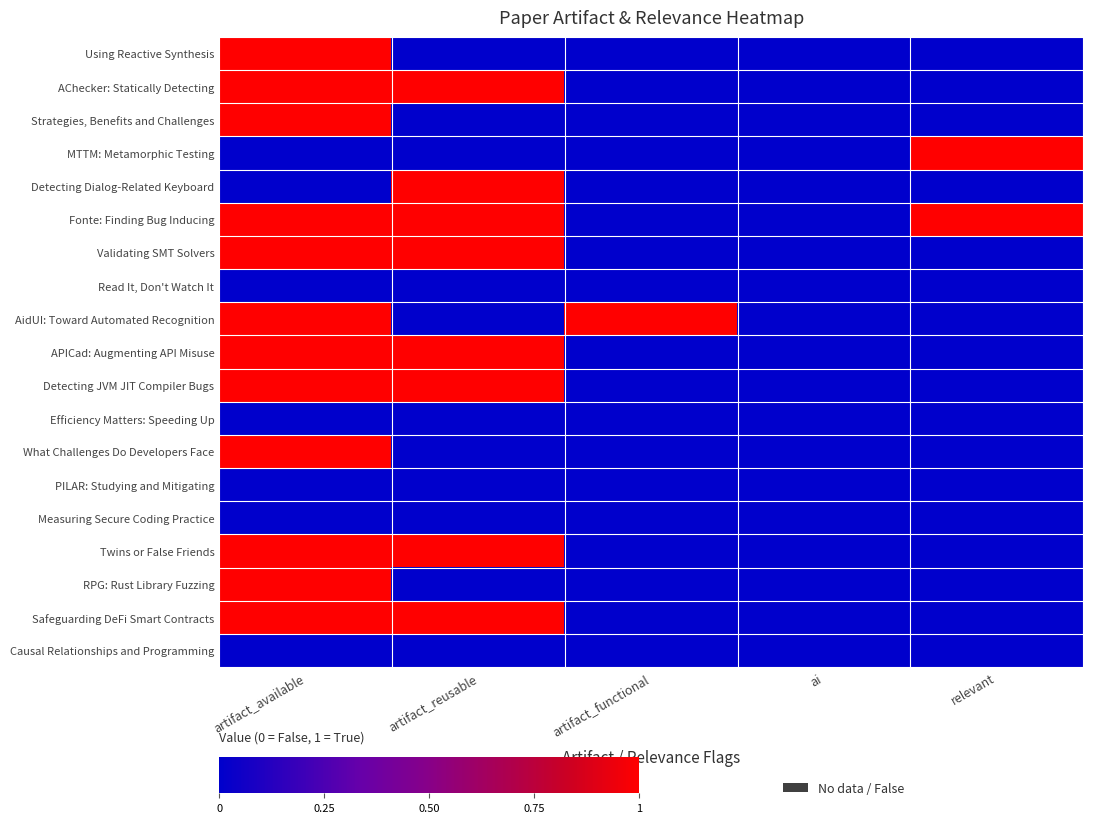

At which category is the sum across all series the highest?

artifact_available